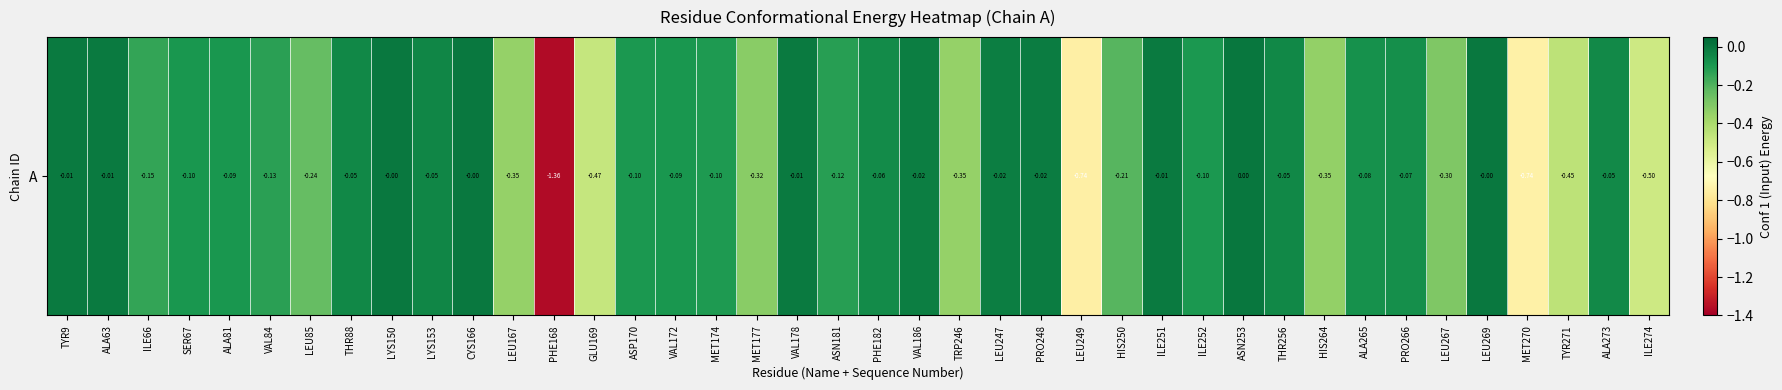

Count the number of categories in the chart.

40